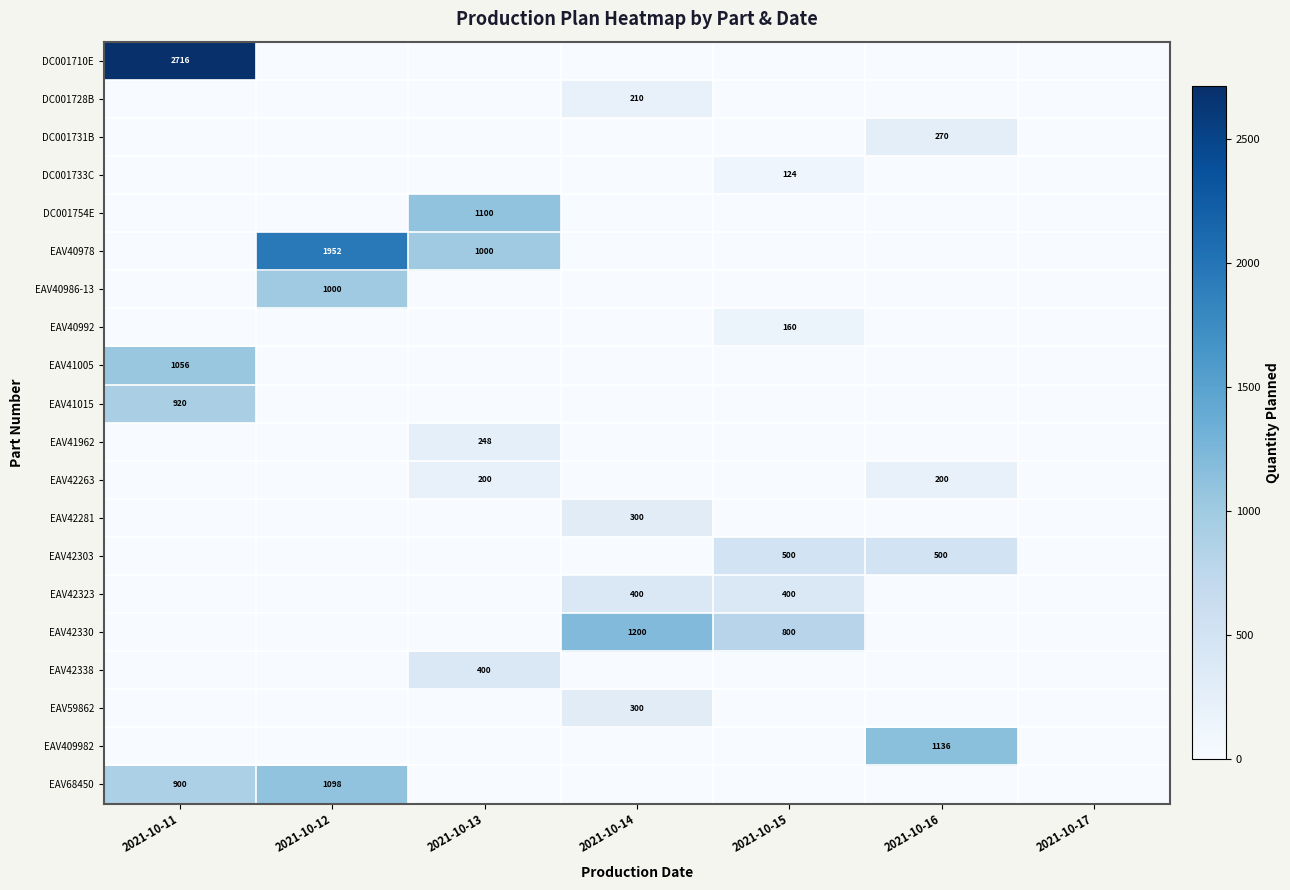

The value of EAV42330 at 2021-10-15 is 1429. True or false?

False